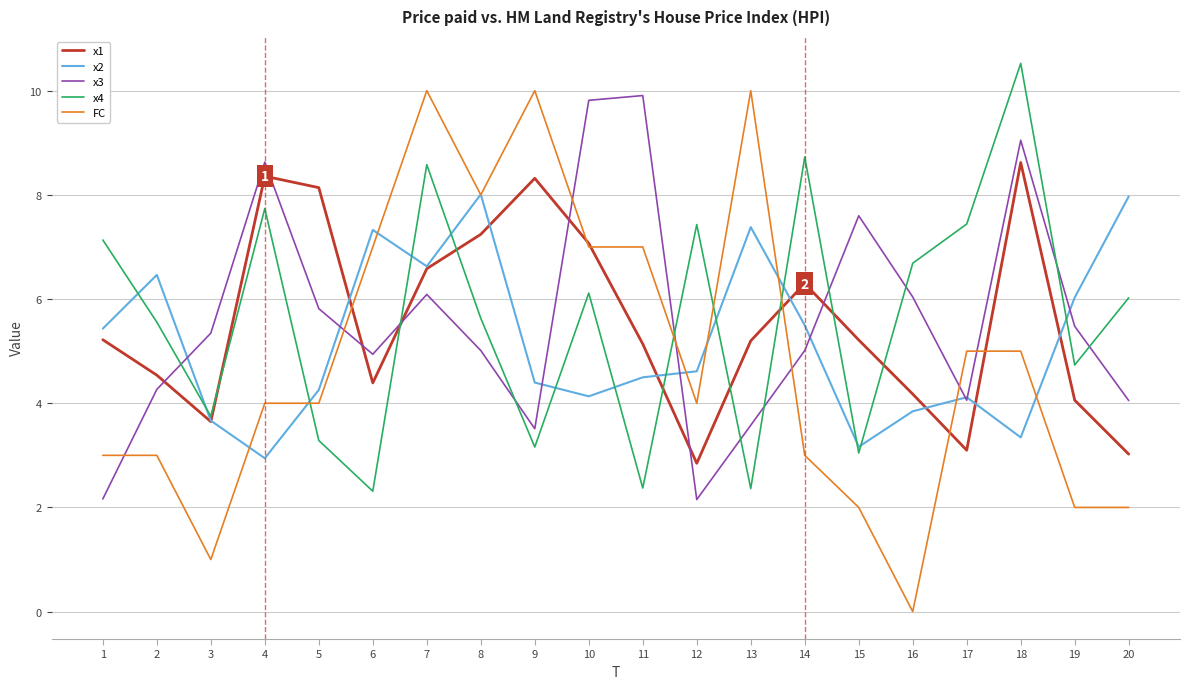

The value of x4 at 8 is 5.6. True or false?

True